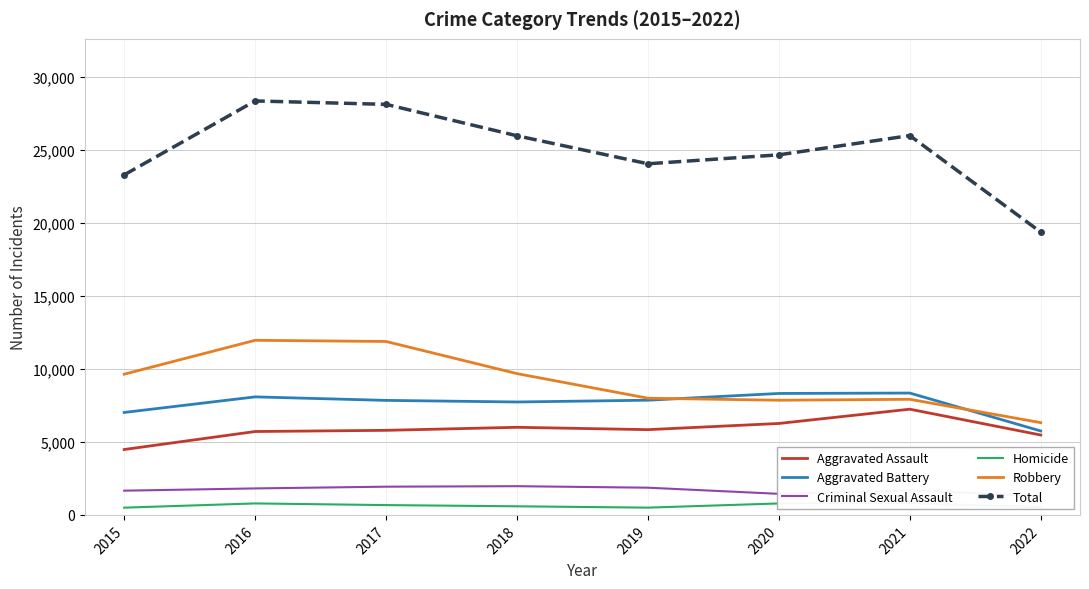

What is the sum of all Total values?

199819